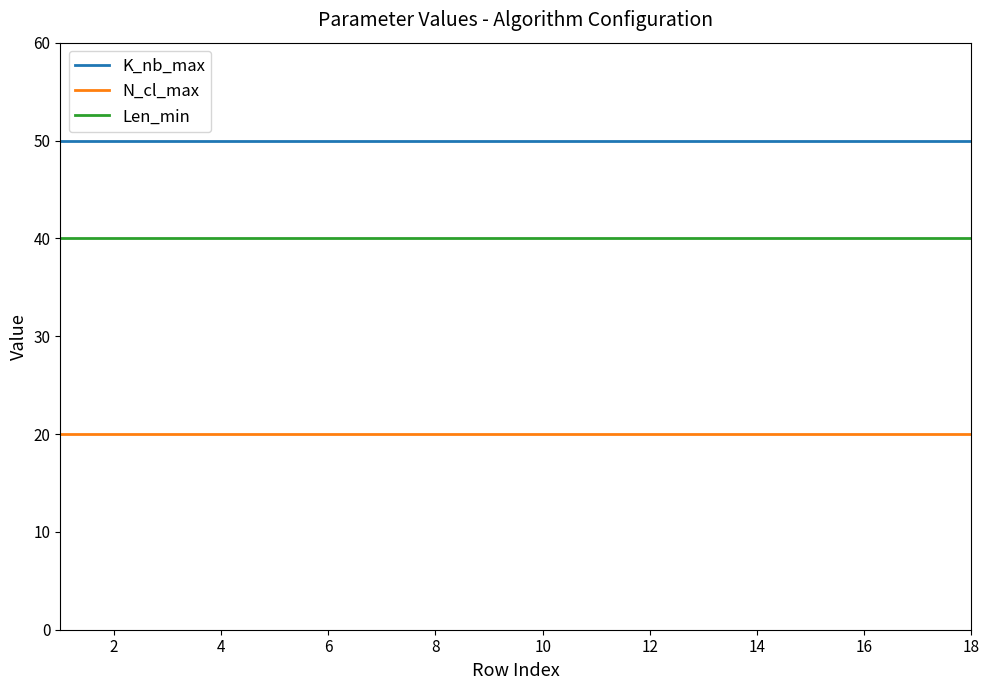

What is the smallest value displayed?

20